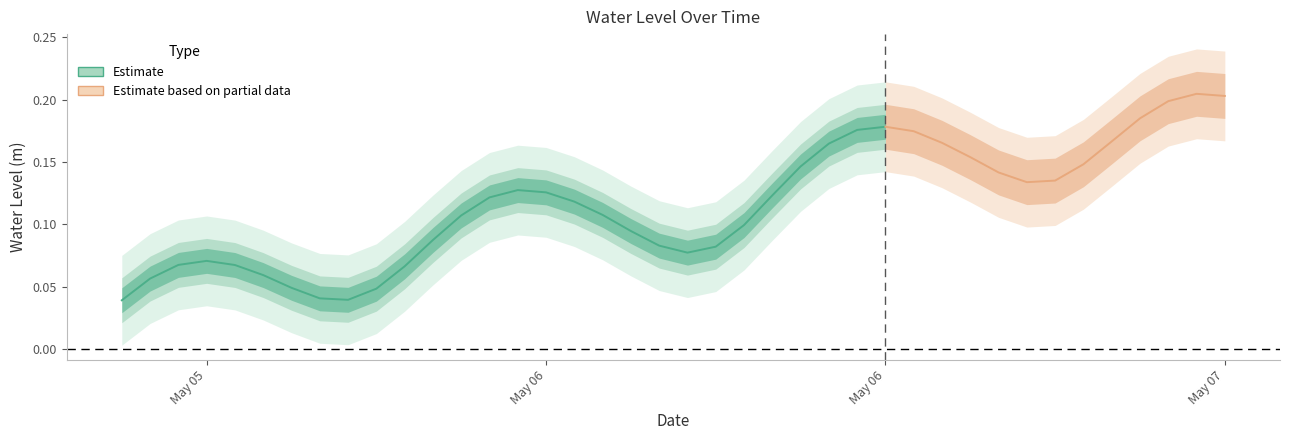

True or false: there are more than 2 points higher than both neighbors.

False